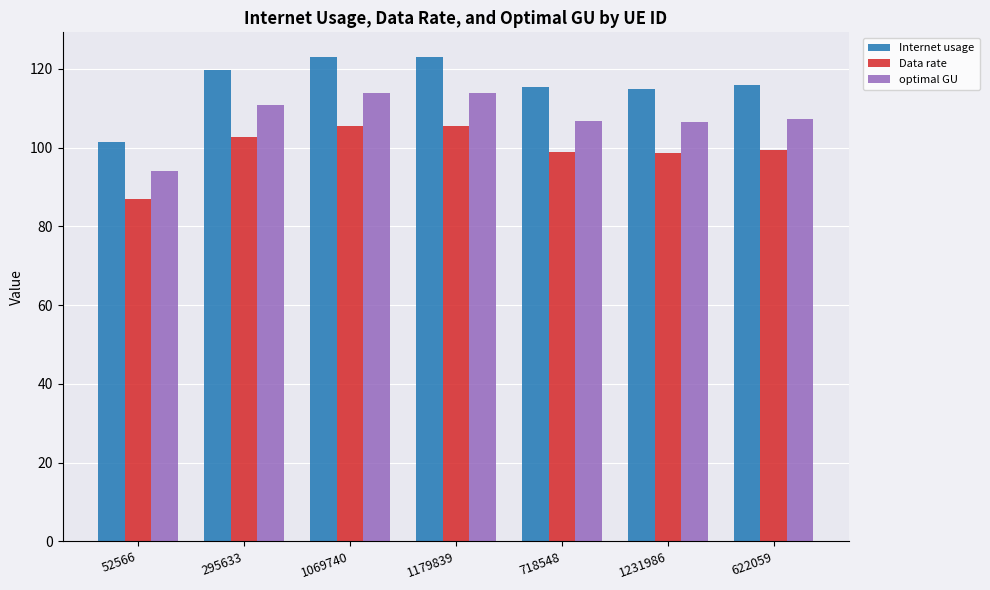

What is the value of the Data rate bar at the 1st from the left?

87.0